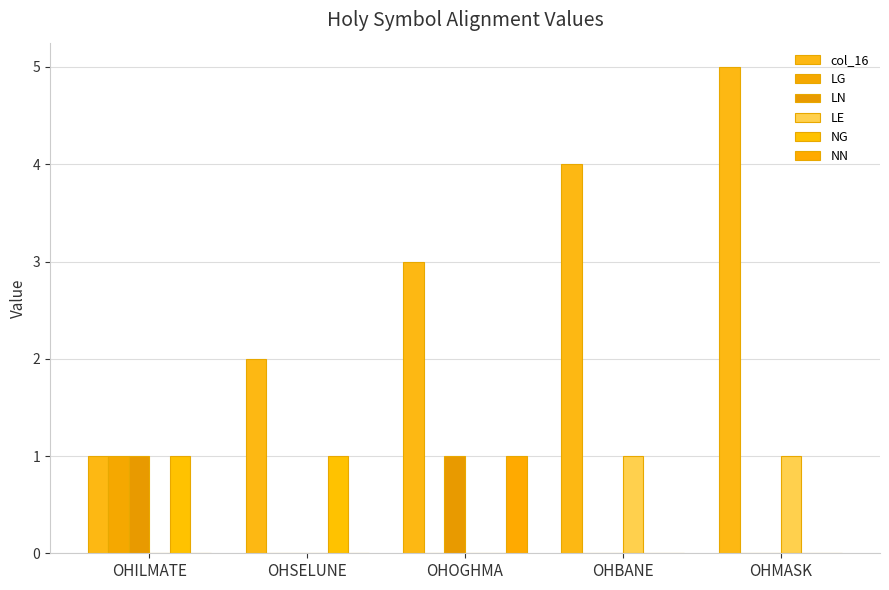

True or false: LE has a value of 0 at OHILMATE.

True